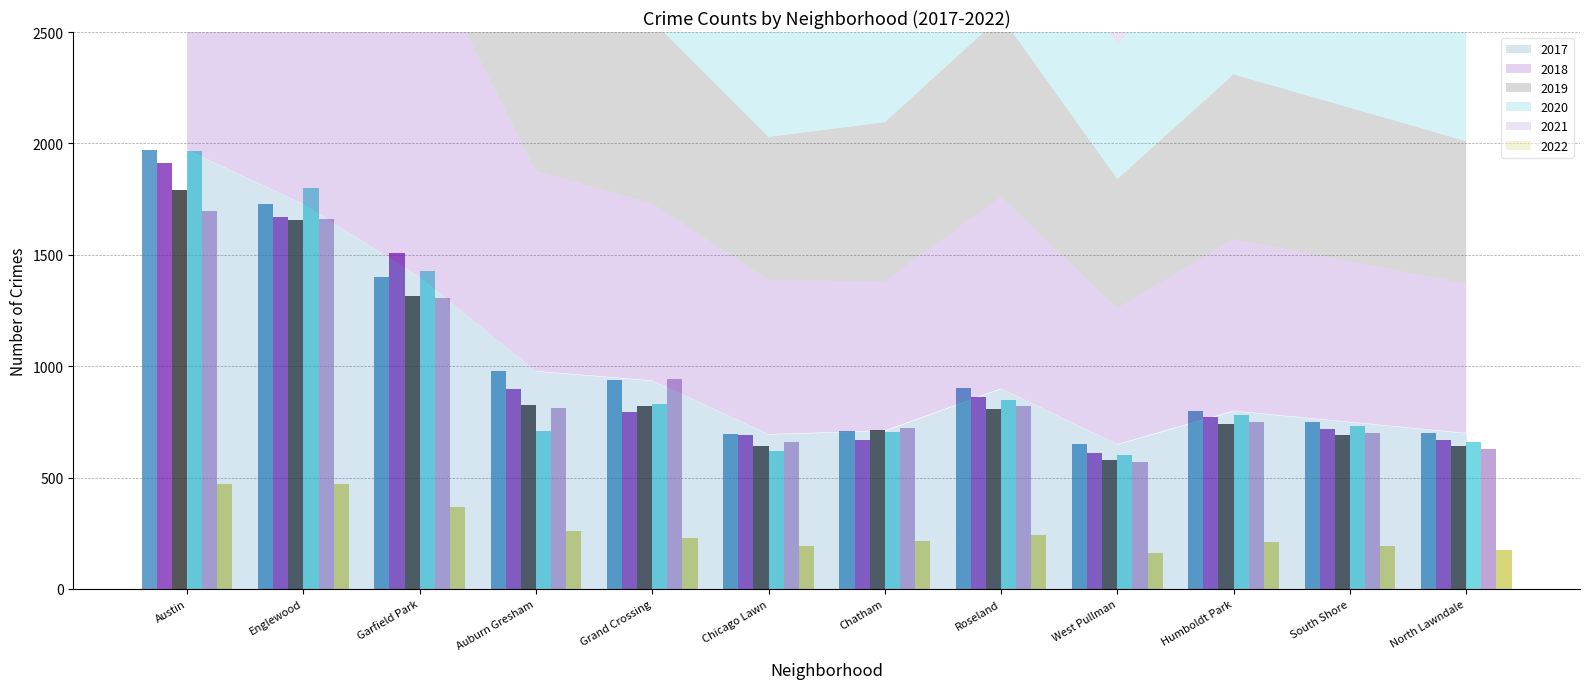

What is the sum of all 2017 values?

12219